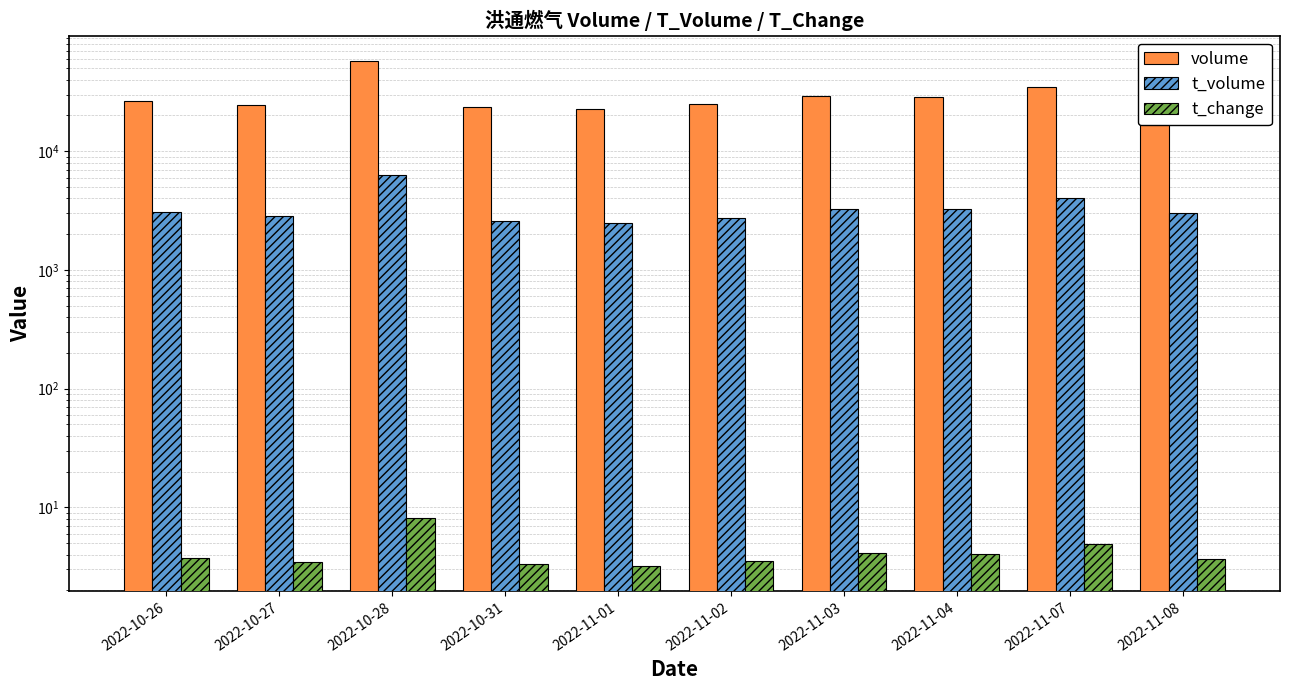

How many groups of bars are there?

10